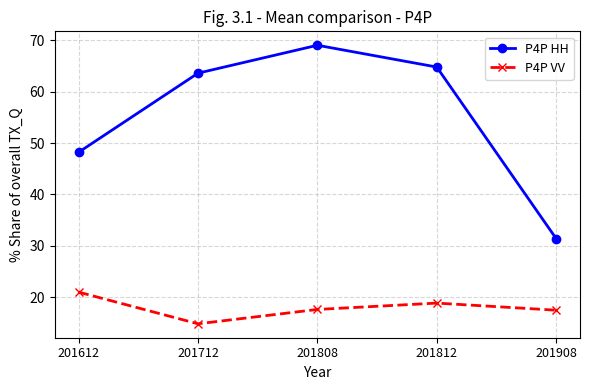

Which series has the largest total across all categories?

P4P HH